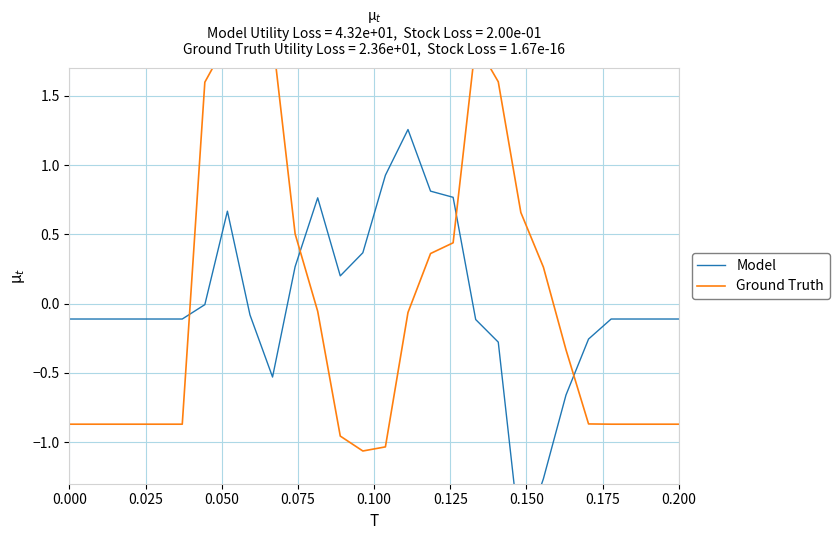

After their last crossing, which series has the higher values: Model or Ground Truth?

Model